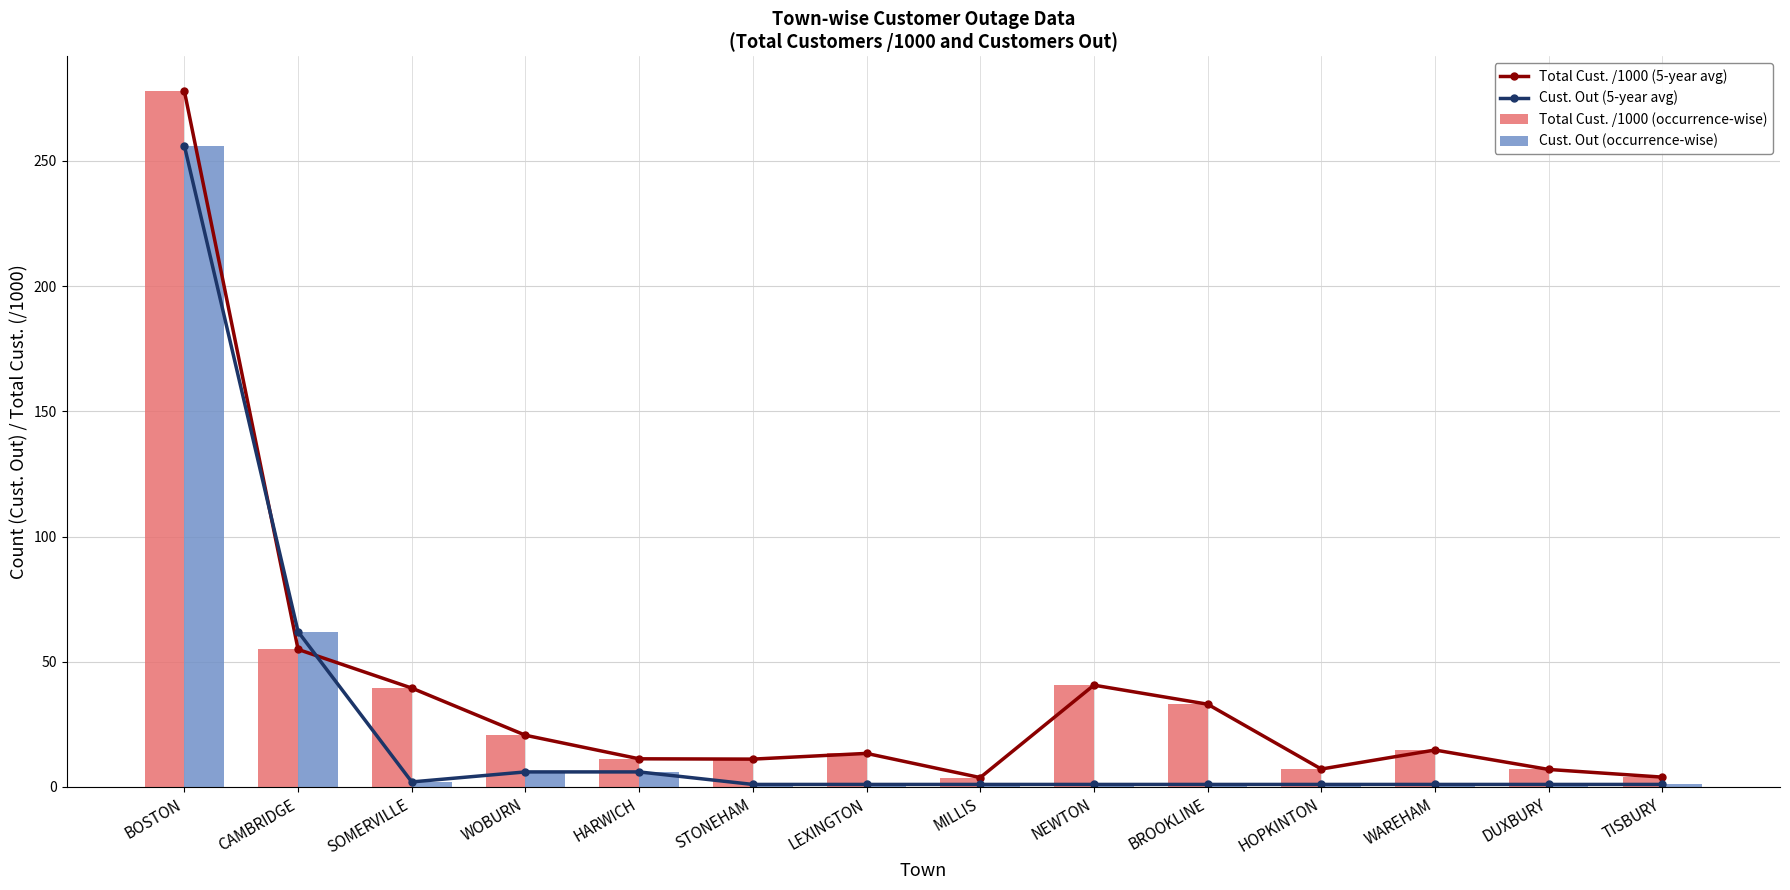

Which has a higher value, BROOKLINE or MILLIS?

BROOKLINE